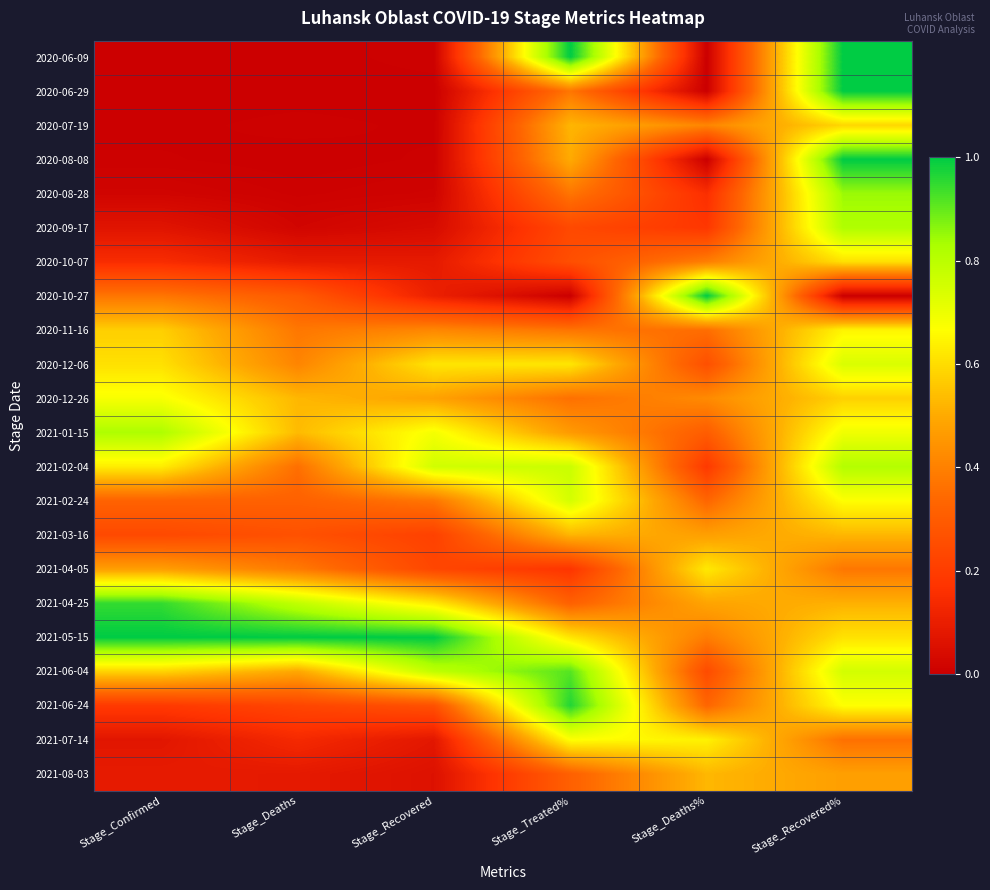

Reading left to right, extract all data points from this chart.

2020-06-09: Stage_Confirmed=0.0	Stage_Deaths=0.0	Stage_Recovered=0.0	Stage_Treated%=1.0	Stage_Deaths%=0.0	Stage_Recovered%=1.0
2020-06-29: Stage_Confirmed=0.0	Stage_Deaths=0.0	Stage_Recovered=0.0	Stage_Treated%=0.4	Stage_Deaths%=0.0	Stage_Recovered%=1.0
2020-07-19: Stage_Confirmed=0.0	Stage_Deaths=0.0	Stage_Recovered=0.0	Stage_Treated%=0.5	Stage_Deaths%=0.4	Stage_Recovered%=0.6
2020-08-08: Stage_Confirmed=0.0	Stage_Deaths=0.0	Stage_Recovered=0.0	Stage_Treated%=0.5	Stage_Deaths%=0.0	Stage_Recovered%=1.0
2020-08-28: Stage_Confirmed=0.0	Stage_Deaths=0.0	Stage_Recovered=0.0	Stage_Treated%=0.4	Stage_Deaths%=0.2	Stage_Recovered%=0.8
2020-09-17: Stage_Confirmed=0.1	Stage_Deaths=0.0	Stage_Recovered=0.0	Stage_Treated%=0.2	Stage_Deaths%=0.2	Stage_Recovered%=0.8
2020-10-07: Stage_Confirmed=0.1	Stage_Deaths=0.1	Stage_Recovered=0.1	Stage_Treated%=0.3	Stage_Deaths%=0.4	Stage_Recovered%=0.6
2020-10-27: Stage_Confirmed=0.4	Stage_Deaths=0.3	Stage_Recovered=0.1	Stage_Treated%=0.0	Stage_Deaths%=1.0	Stage_Recovered%=0.0
2020-11-16: Stage_Confirmed=0.6	Stage_Deaths=0.4	Stage_Recovered=0.4	Stage_Treated%=0.4	Stage_Deaths%=0.4	Stage_Recovered%=0.6
2020-12-06: Stage_Confirmed=0.6	Stage_Deaths=0.4	Stage_Recovered=0.6	Stage_Treated%=0.6	Stage_Deaths%=0.3	Stage_Recovered%=0.7
2020-12-26: Stage_Confirmed=0.7	Stage_Deaths=0.5	Stage_Recovered=0.5	Stage_Treated%=0.4	Stage_Deaths%=0.4	Stage_Recovered%=0.6
2021-01-15: Stage_Confirmed=0.8	Stage_Deaths=0.5	Stage_Recovered=0.7	Stage_Treated%=0.5	Stage_Deaths%=0.3	Stage_Recovered%=0.7
2021-02-04: Stage_Confirmed=0.6	Stage_Deaths=0.4	Stage_Recovered=0.8	Stage_Treated%=0.8	Stage_Deaths%=0.2	Stage_Recovered%=0.8
2021-02-24: Stage_Confirmed=0.3	Stage_Deaths=0.3	Stage_Recovered=0.4	Stage_Treated%=0.7	Stage_Deaths%=0.3	Stage_Recovered%=0.7
2021-03-16: Stage_Confirmed=0.2	Stage_Deaths=0.3	Stage_Recovered=0.2	Stage_Treated%=0.5	Stage_Deaths%=0.5	Stage_Recovered%=0.5
2021-04-05: Stage_Confirmed=0.5	Stage_Deaths=0.4	Stage_Recovered=0.2	Stage_Treated%=0.2	Stage_Deaths%=0.6	Stage_Recovered%=0.4
2021-04-25: Stage_Confirmed=0.9	Stage_Deaths=0.8	Stage_Recovered=0.6	Stage_Treated%=0.3	Stage_Deaths%=0.5	Stage_Recovered%=0.5
2021-05-15: Stage_Confirmed=1.0	Stage_Deaths=1.0	Stage_Recovered=1.0	Stage_Treated%=0.6	Stage_Deaths%=0.4	Stage_Recovered%=0.6
2021-06-04: Stage_Confirmed=0.6	Stage_Deaths=0.5	Stage_Recovered=0.8	Stage_Treated%=0.9	Stage_Deaths%=0.2	Stage_Recovered%=0.8
2021-06-24: Stage_Confirmed=0.2	Stage_Deaths=0.2	Stage_Recovered=0.3	Stage_Treated%=1.0	Stage_Deaths%=0.3	Stage_Recovered%=0.7
2021-07-14: Stage_Confirmed=0.1	Stage_Deaths=0.1	Stage_Recovered=0.1	Stage_Treated%=0.7	Stage_Deaths%=0.6	Stage_Recovered%=0.4
2021-08-03: Stage_Confirmed=0.1	Stage_Deaths=0.1	Stage_Recovered=0.1	Stage_Treated%=0.3	Stage_Deaths%=0.5	Stage_Recovered%=0.5